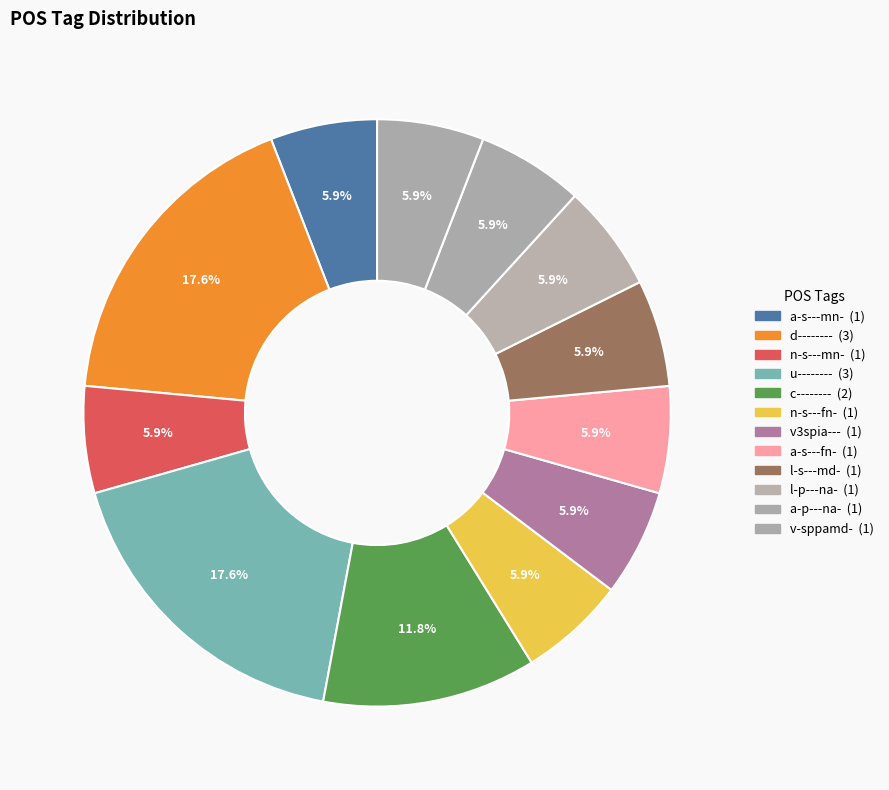

How many segments does this pie chart have?

12